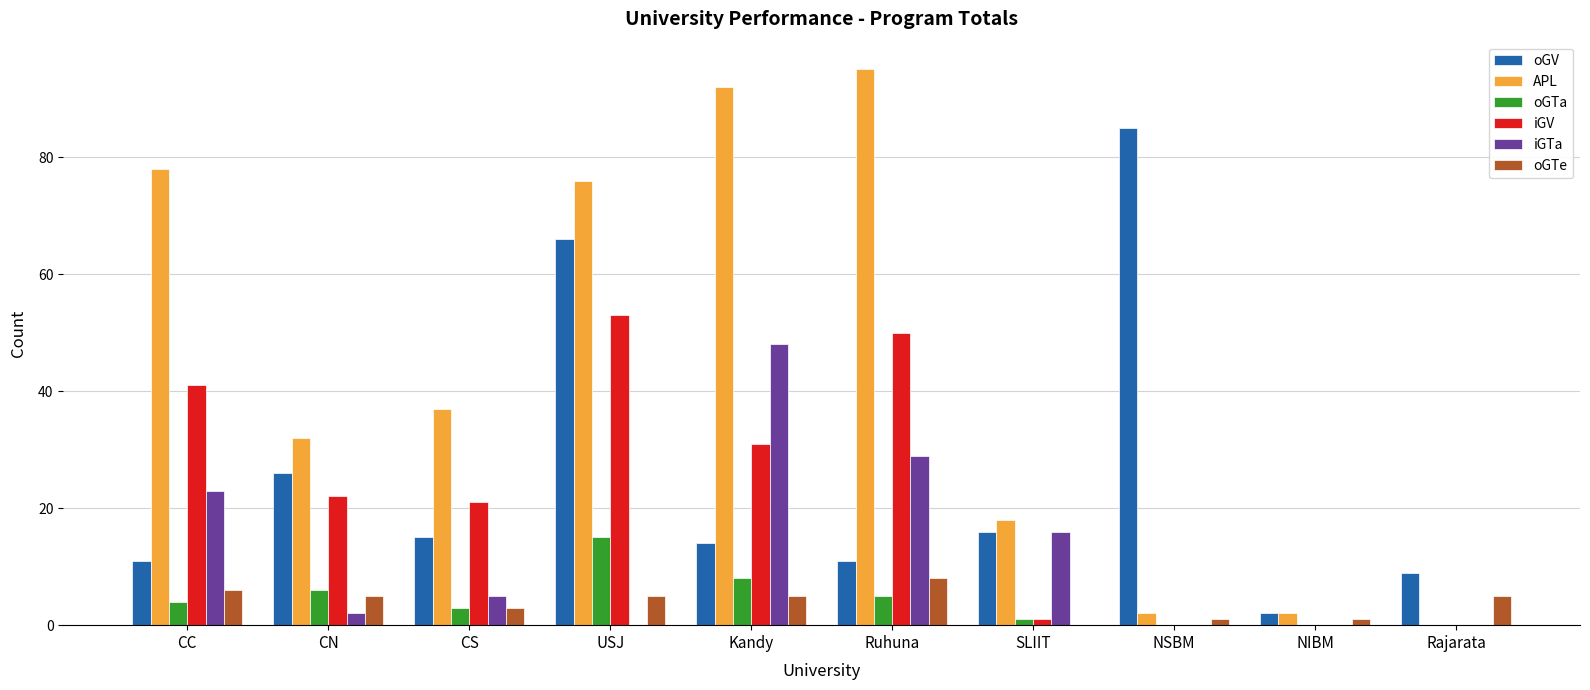

Which category has the highest value across all series?

Ruhuna